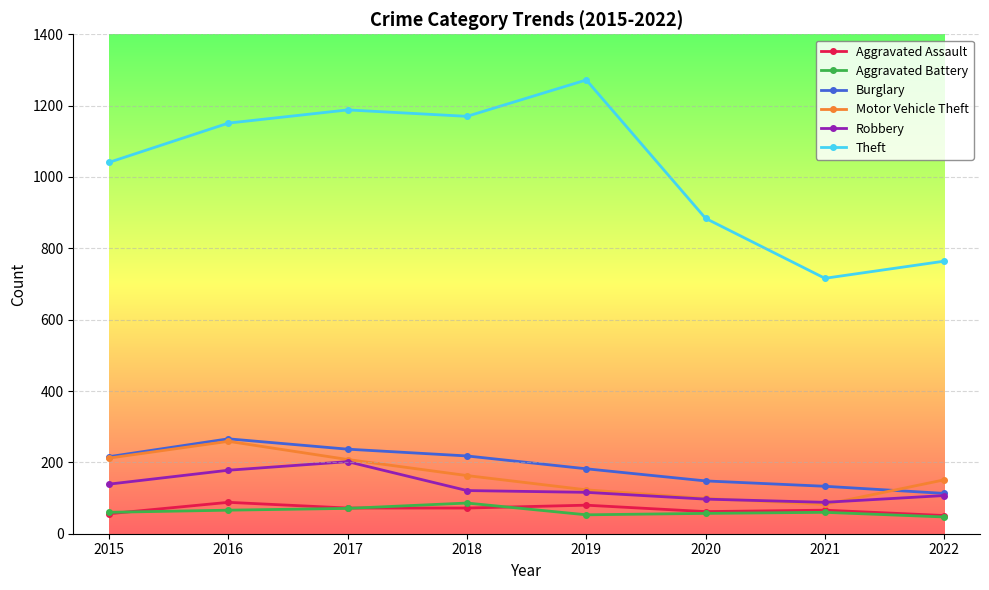

Where is Motor Vehicle Theft nearest to the value 170?

2018